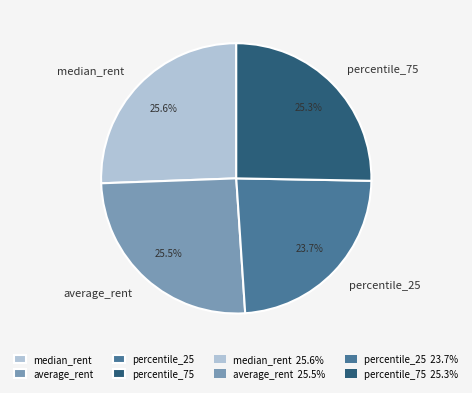

How many slices are in this pie chart?

4